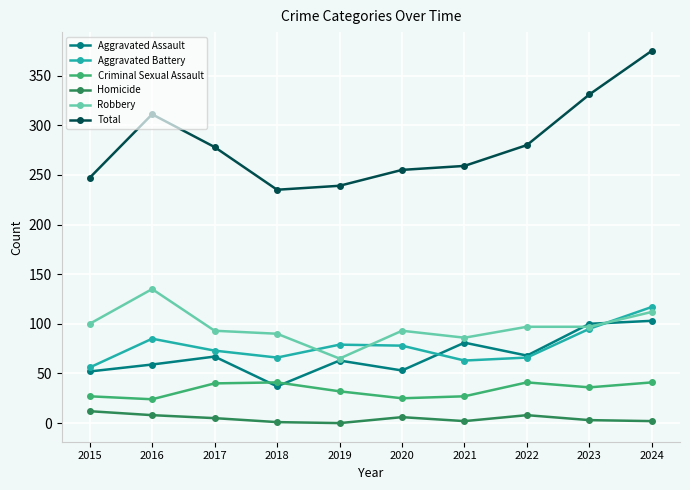

Which series changed the most between 2020 and 2022?

Total